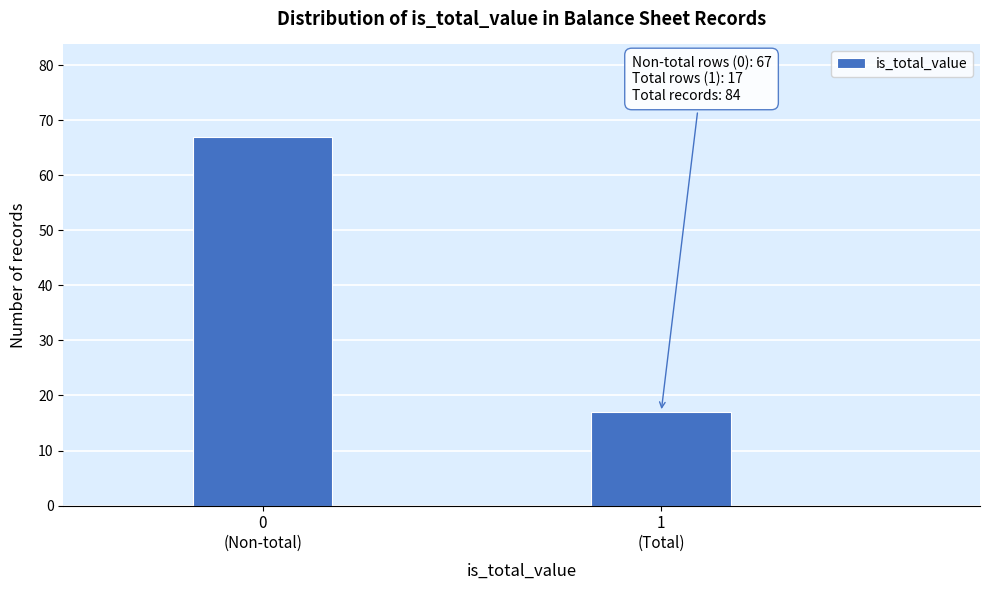

Reading left to right, what are all the values shown in this chart?

67	17